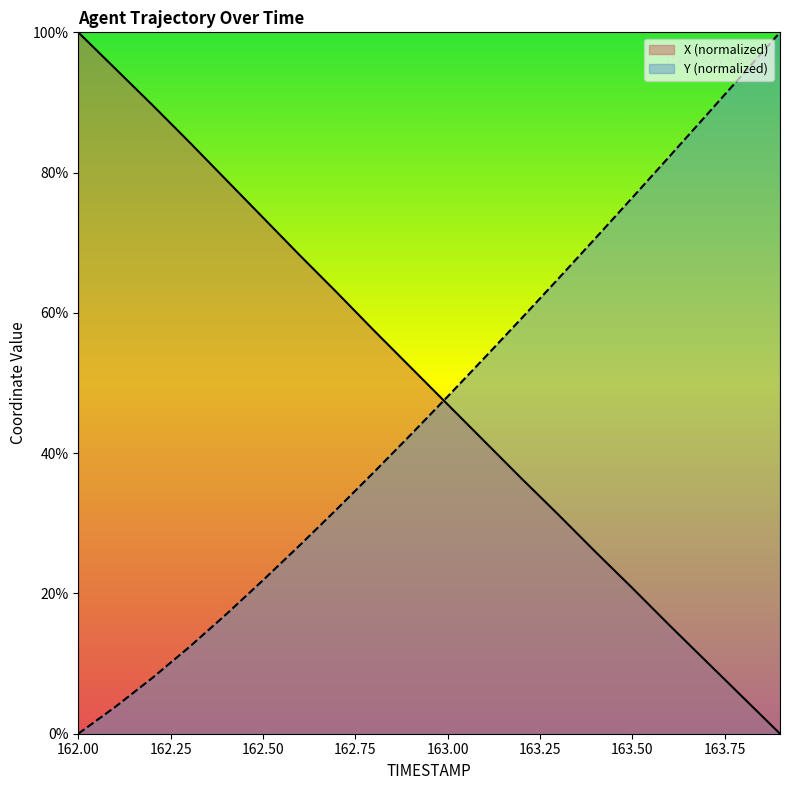

The X series shows 100.0 at 162.0. True or false?

True